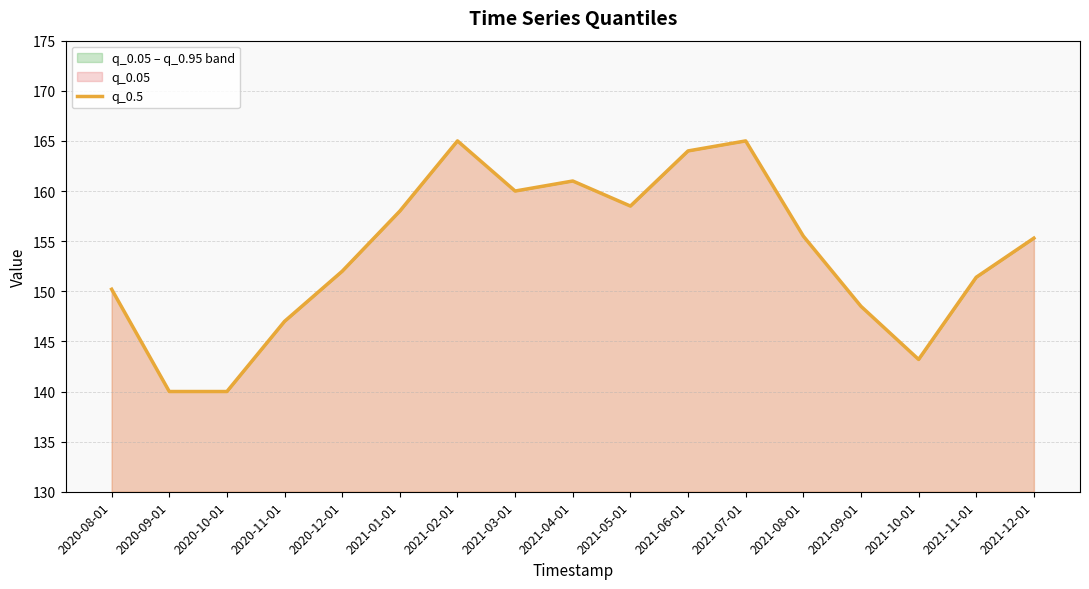

How many points are higher than both their immediate neighbors (excluding endpoints)?

3